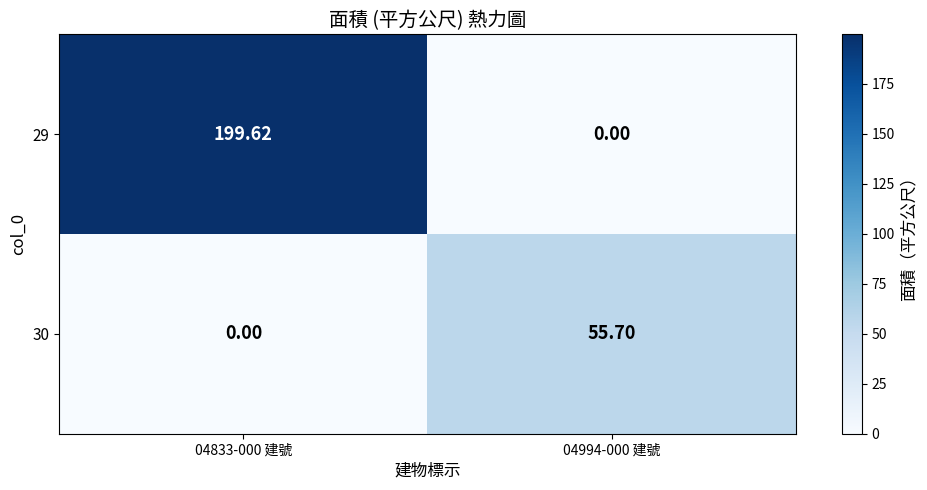

Which series has the widest spread of values?

29